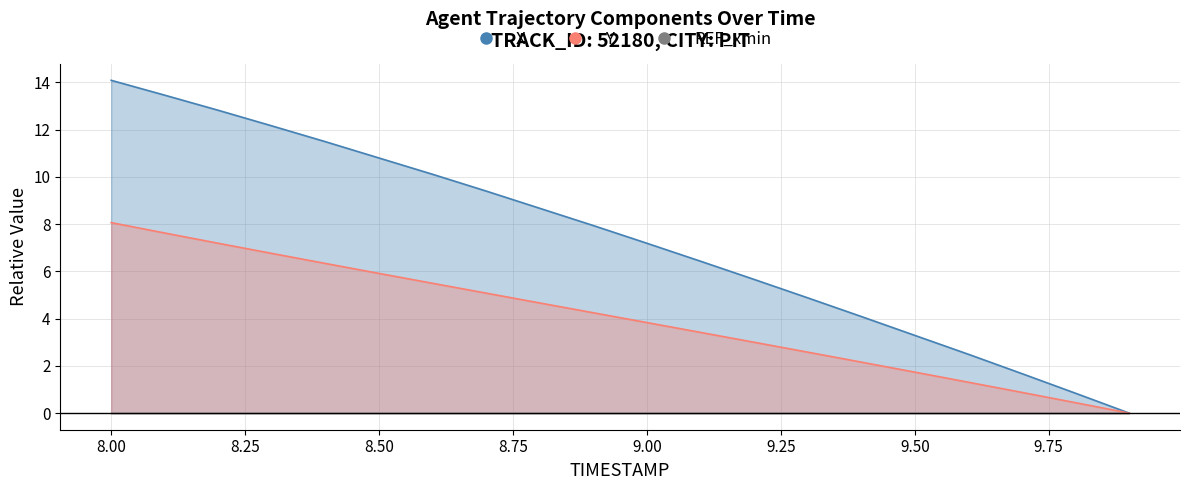

Is the value of Y at 14 greater than the value of X at 11?

No